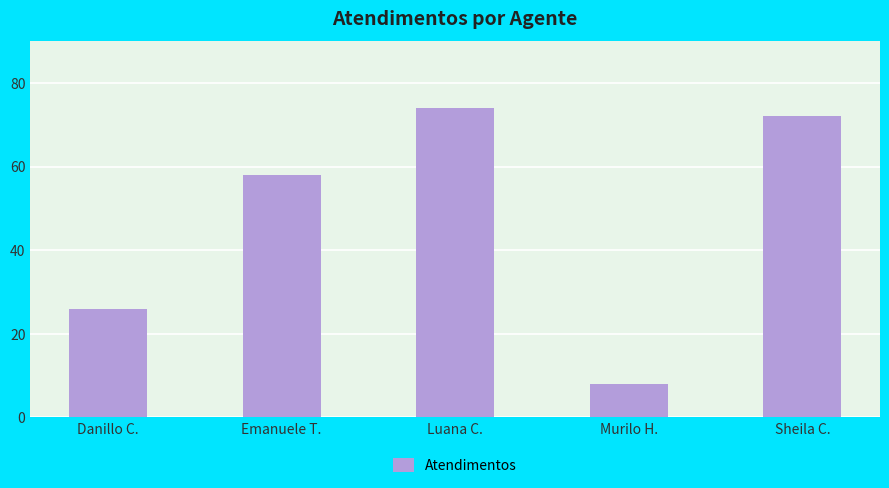

What is the difference between the values at Danillo C. and Sheila C.?

46